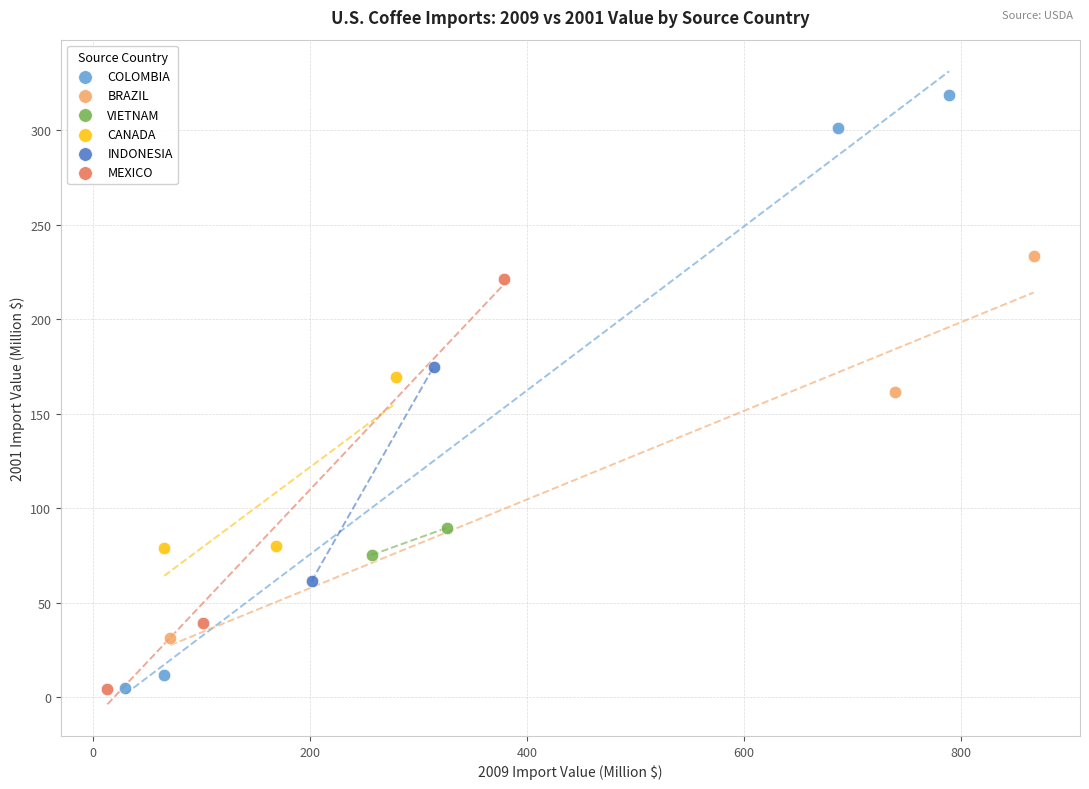

Which series contains the highest Y value?

COLOMBIA